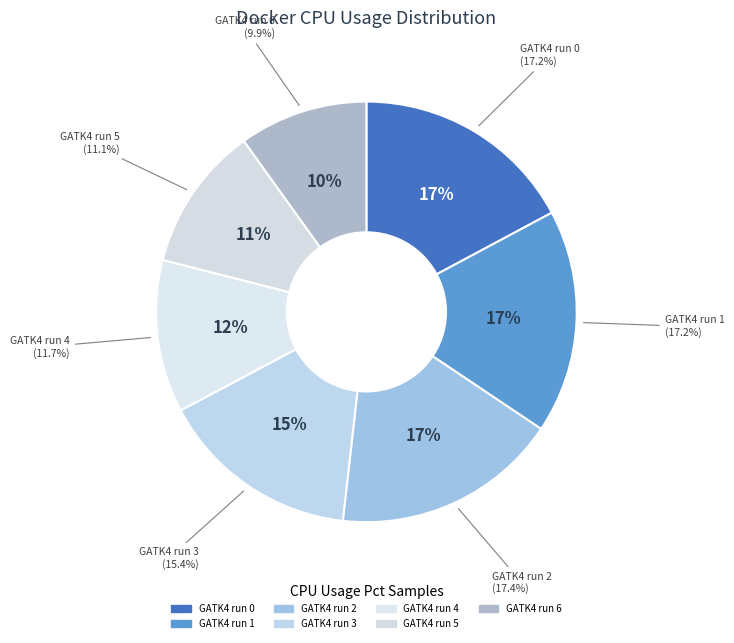

Combined, what portion of the pie is GATK4_APPLYBQSR (table 6) and GATK4_APPLYBQSR (table 2)?

27.3%